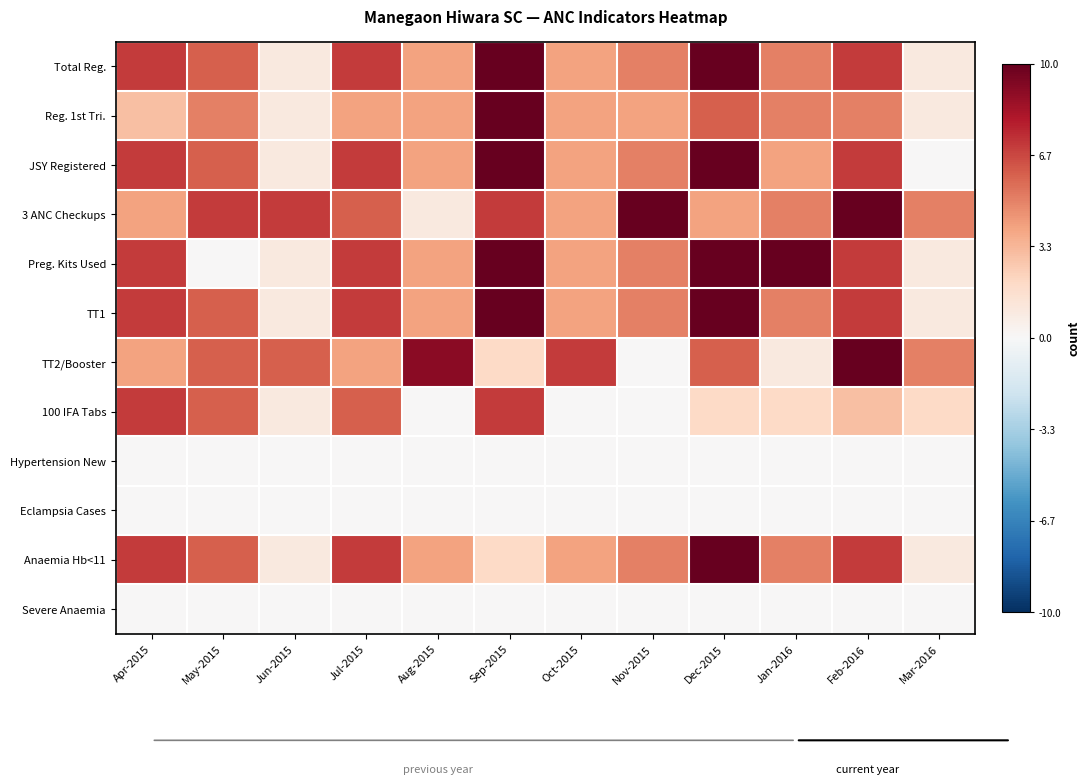

What is the total value across all series at Feb-2016?

66